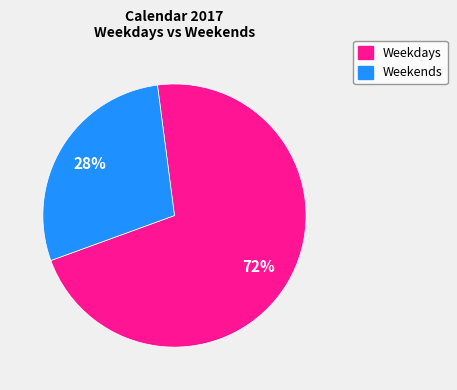

True or false: Weekdays accounts for 60% of the total.

False